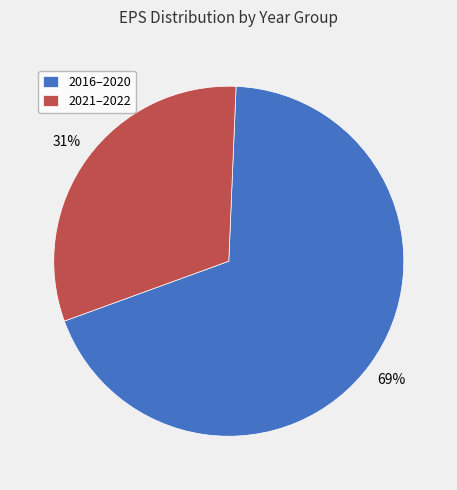

Between 2021–2022 and 2016–2020, which is larger?

2016–2020